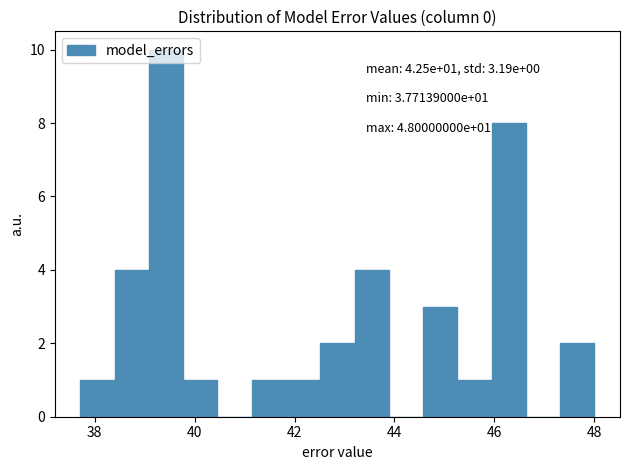

Around what value on the x-axis is the tallest bar? Give the approximate position of its centre, as read against the axis.

39.4